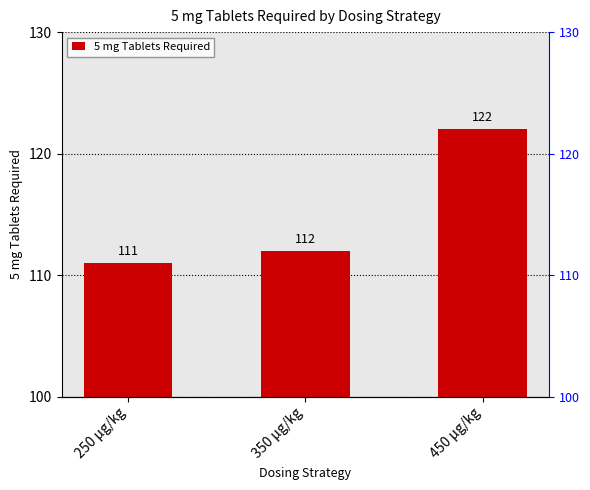

What is the change in value from 250 μg/kg to 350 μg/kg?

+1